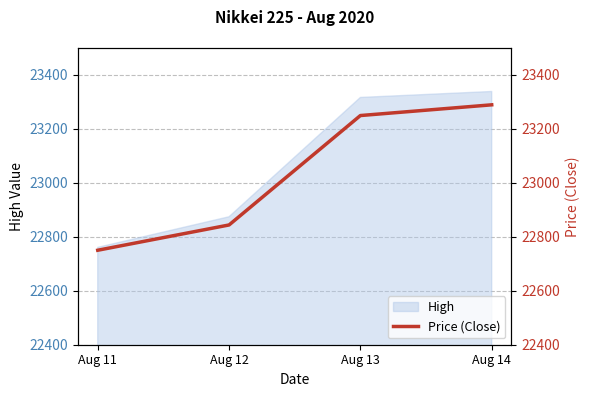

Does the chart have visible grid lines?

Yes